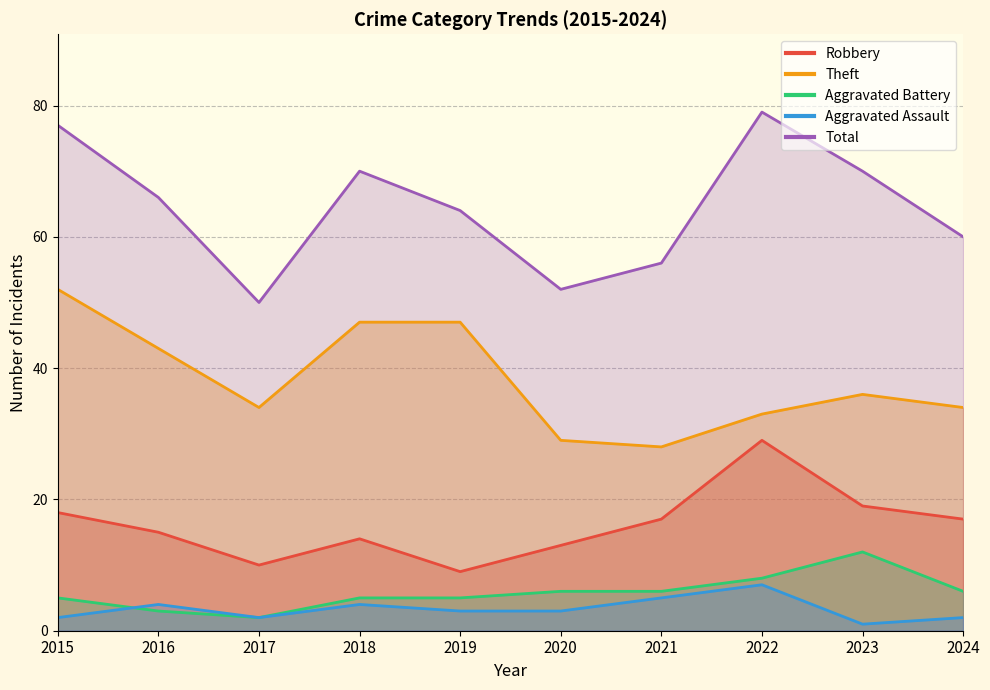

What is the spread (max minus min) of values at 2016?

63